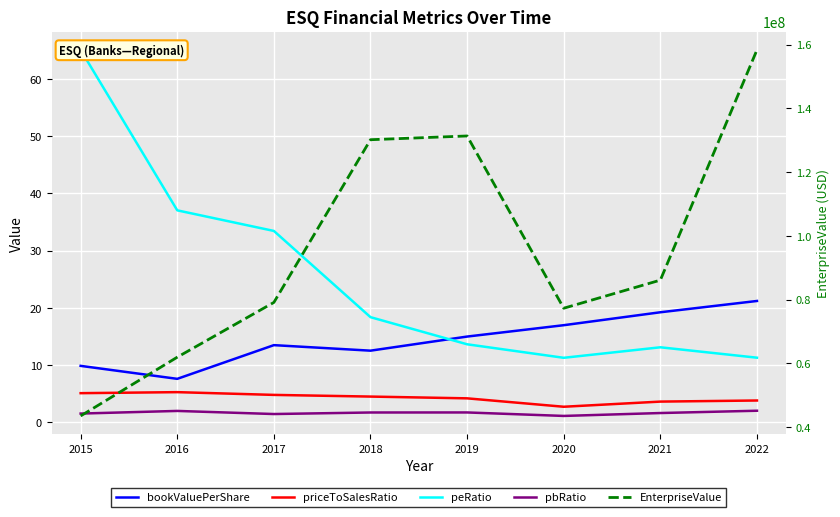

What is the difference between the maximum and minimum values in the bookValuePerShare series?

13.6